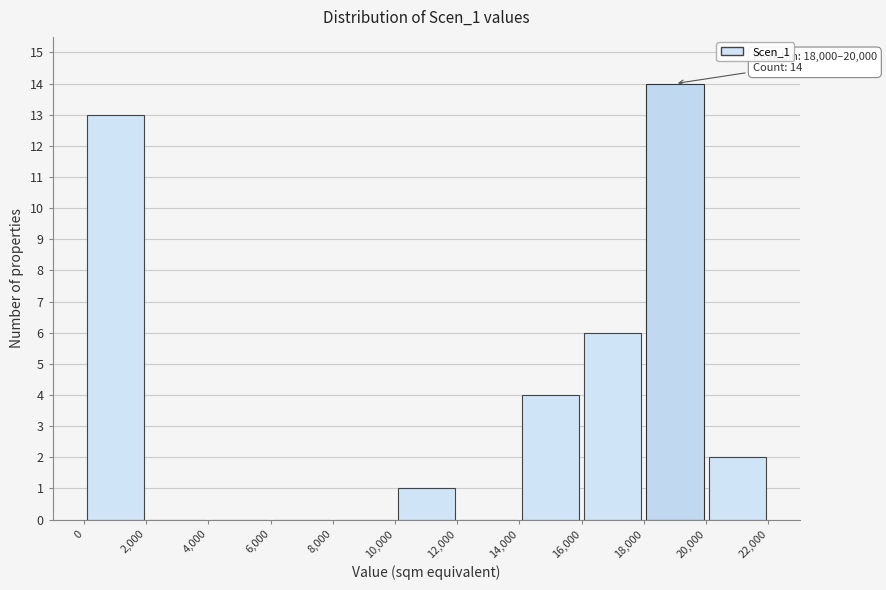

Over which range of the x-axis is the bar tallest?

18,000 to 20,000